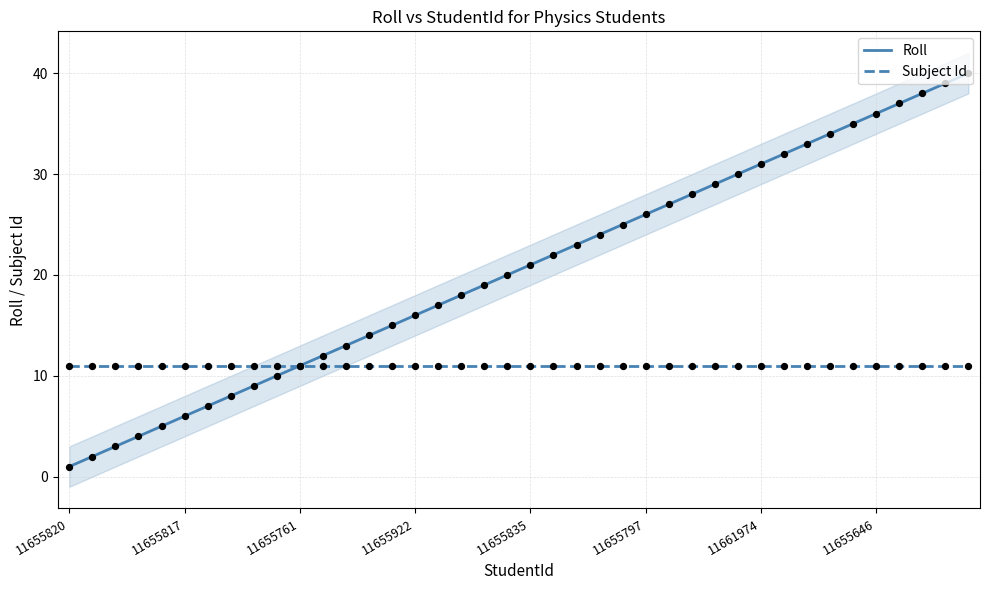

What are all the series names shown in the legend?

Roll, Subject Id